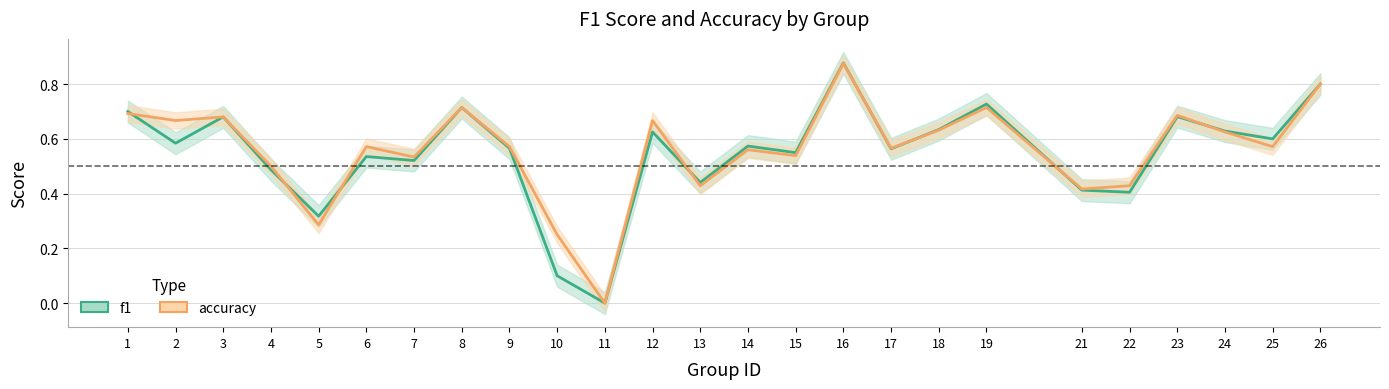

How many lines are shown in the chart?

2